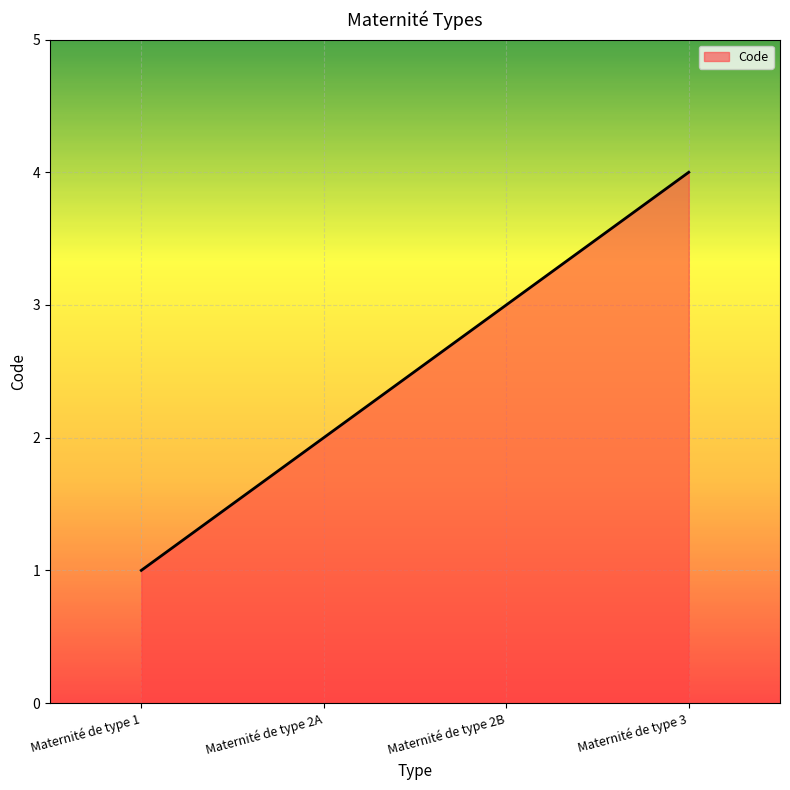

How many lines are shown in the chart?

1